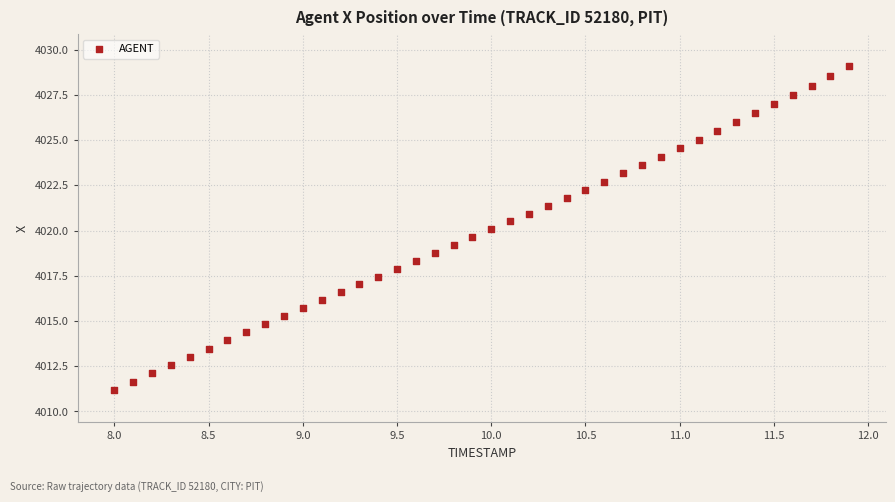

What is the range of X values (max minus min)?

3.9